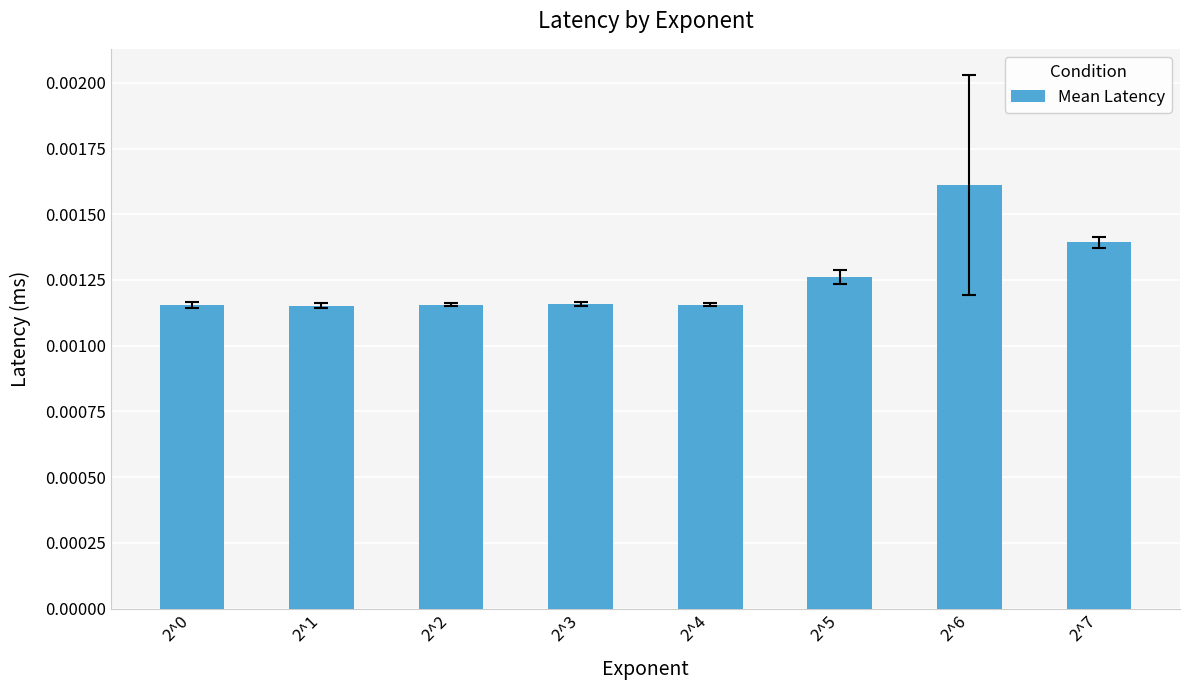

Does the chart contain stacked bars?

No